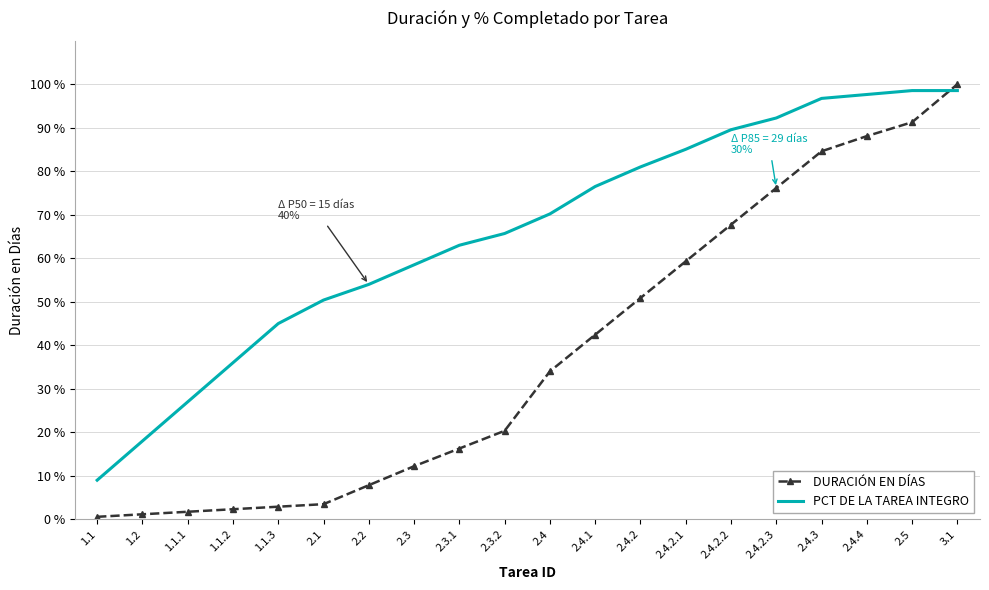

Between 2.3.1 and 3.1, which series saw the biggest shift?

DURACIÓN EN DÍAS